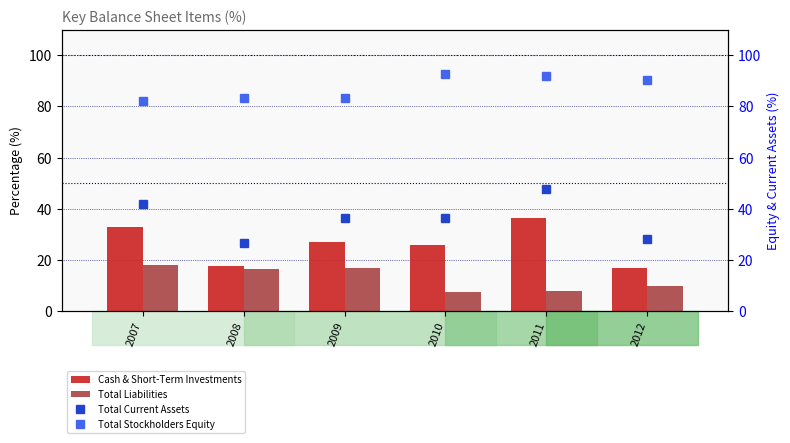

At which label does Total Current Assets reach its minimum?

2008